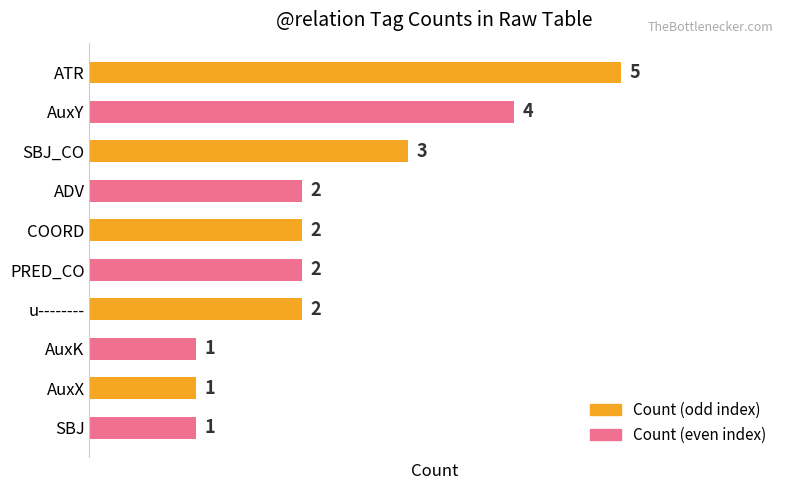

What is the greatest value displayed?

5